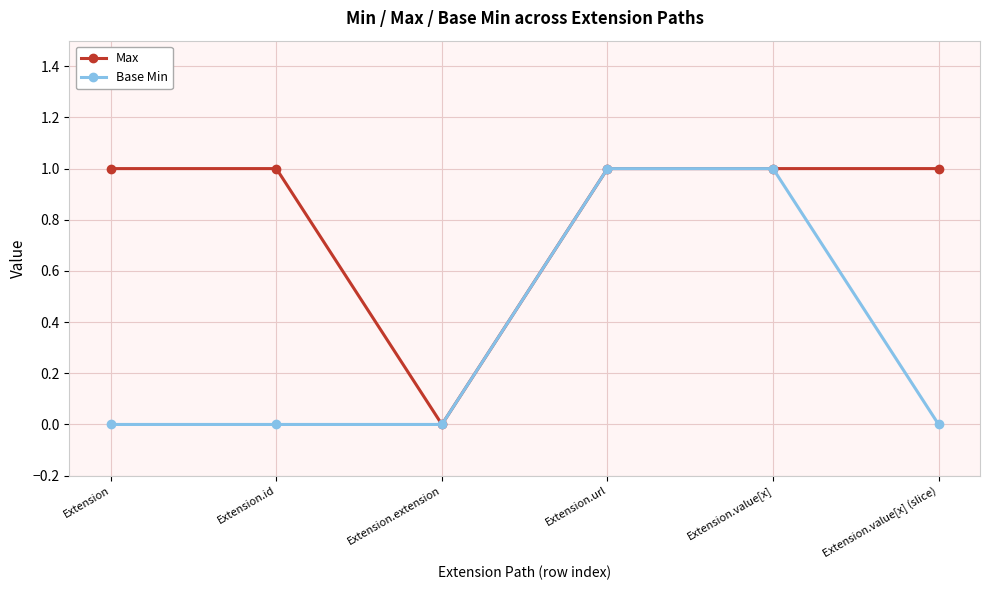

What is the difference between the Base Min values at Extension.url and Extension?

1